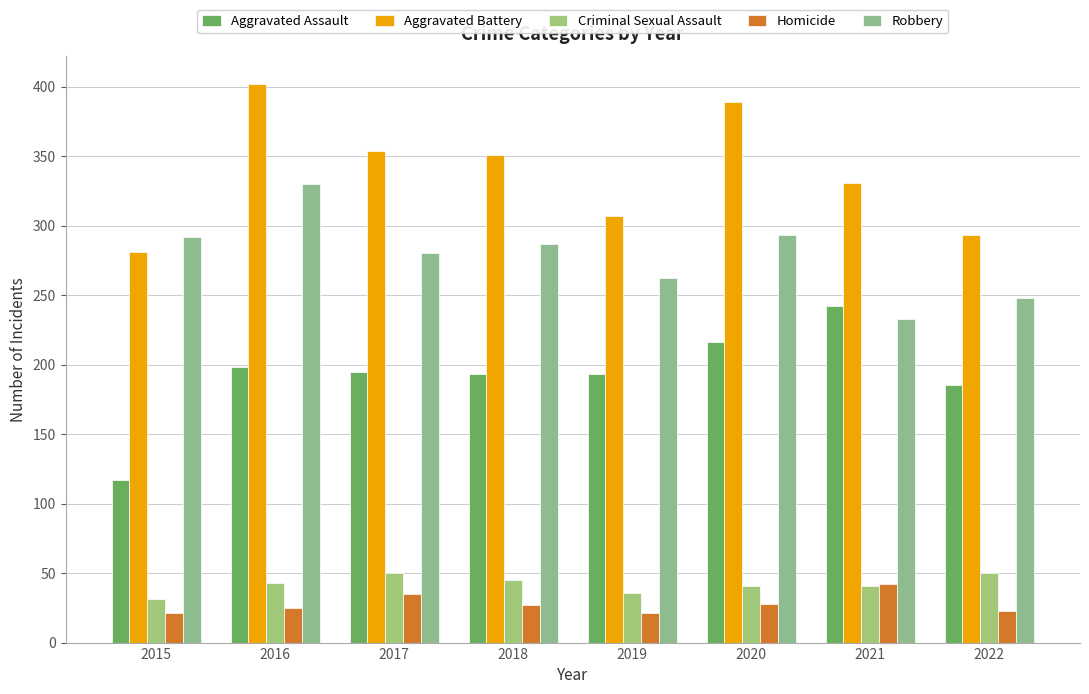

Read the Aggravated Assault value at 2022.

185